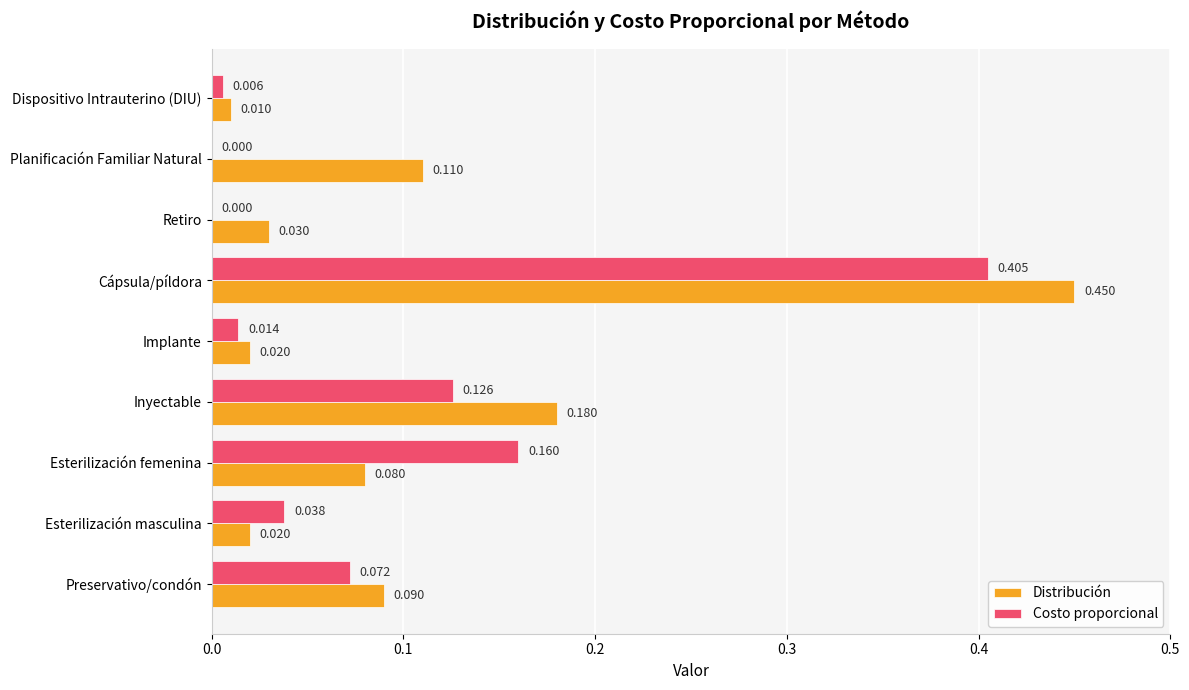

At which category is the sum across all series the highest?

Cápsula/píldora